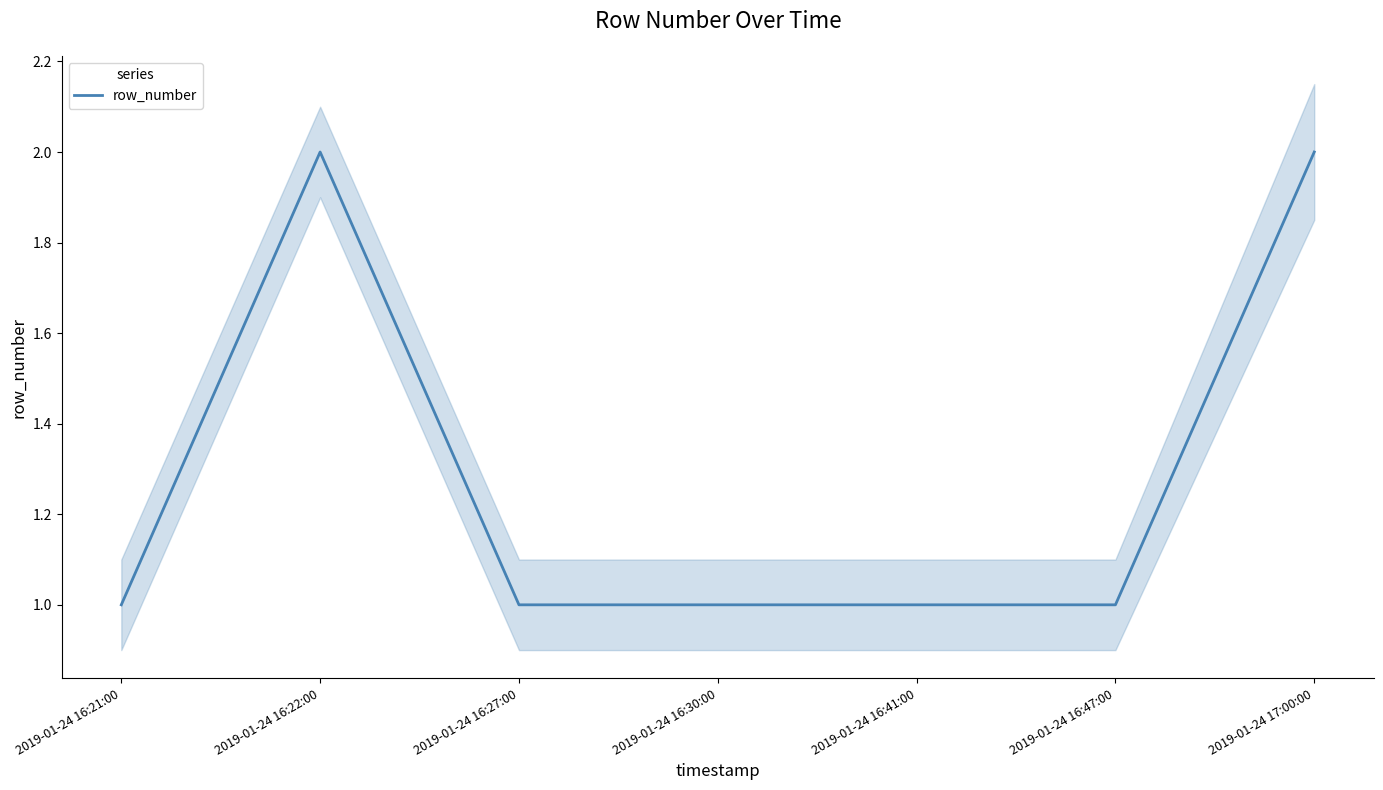

Between 2019-01-24 16:30:00 and 2019-01-24 16:21:00, which is larger?

2019-01-24 16:30:00